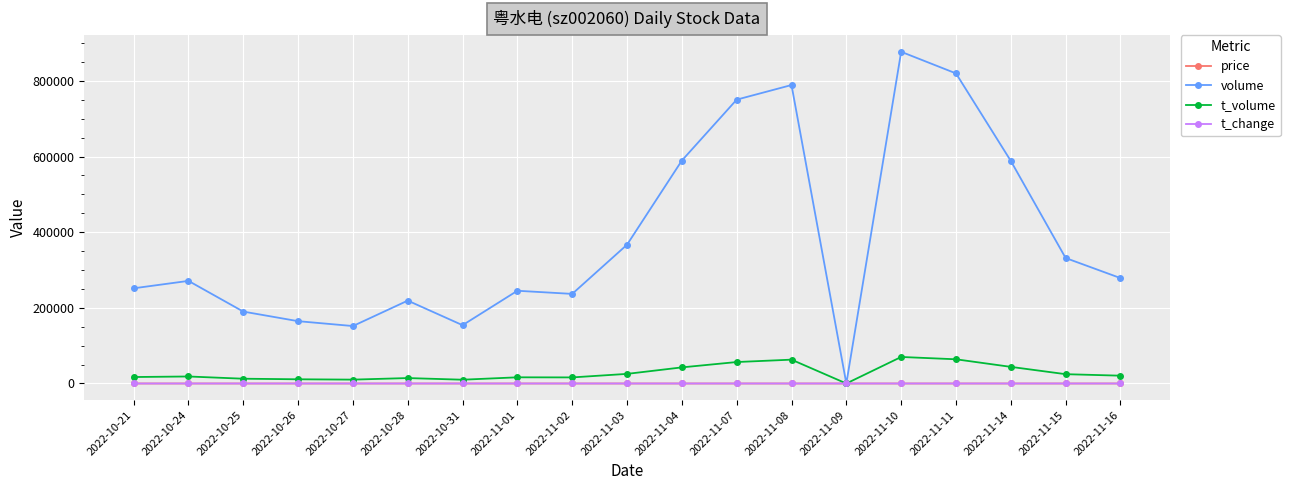

What is the average value of the price series?

7.1